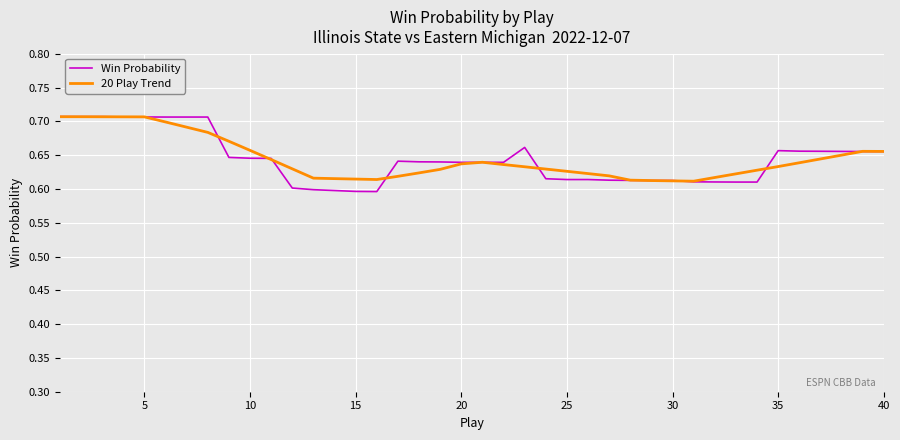

Which series has the widest spread of values?

Win Probability